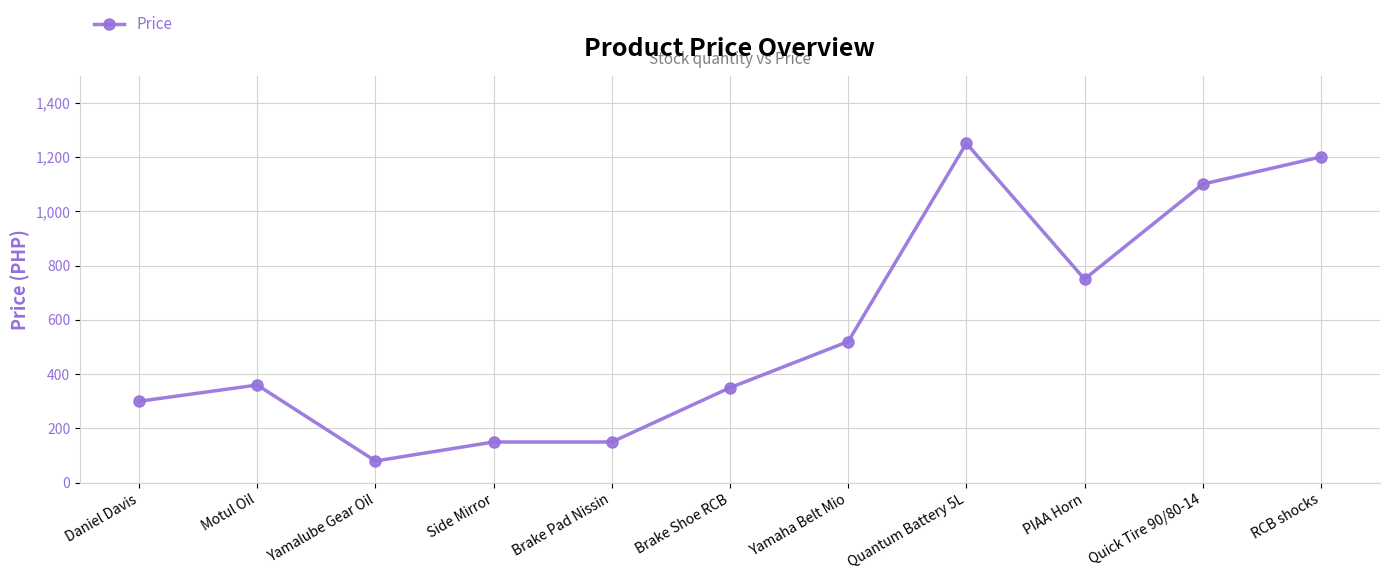

What is the sum of all values?

6210